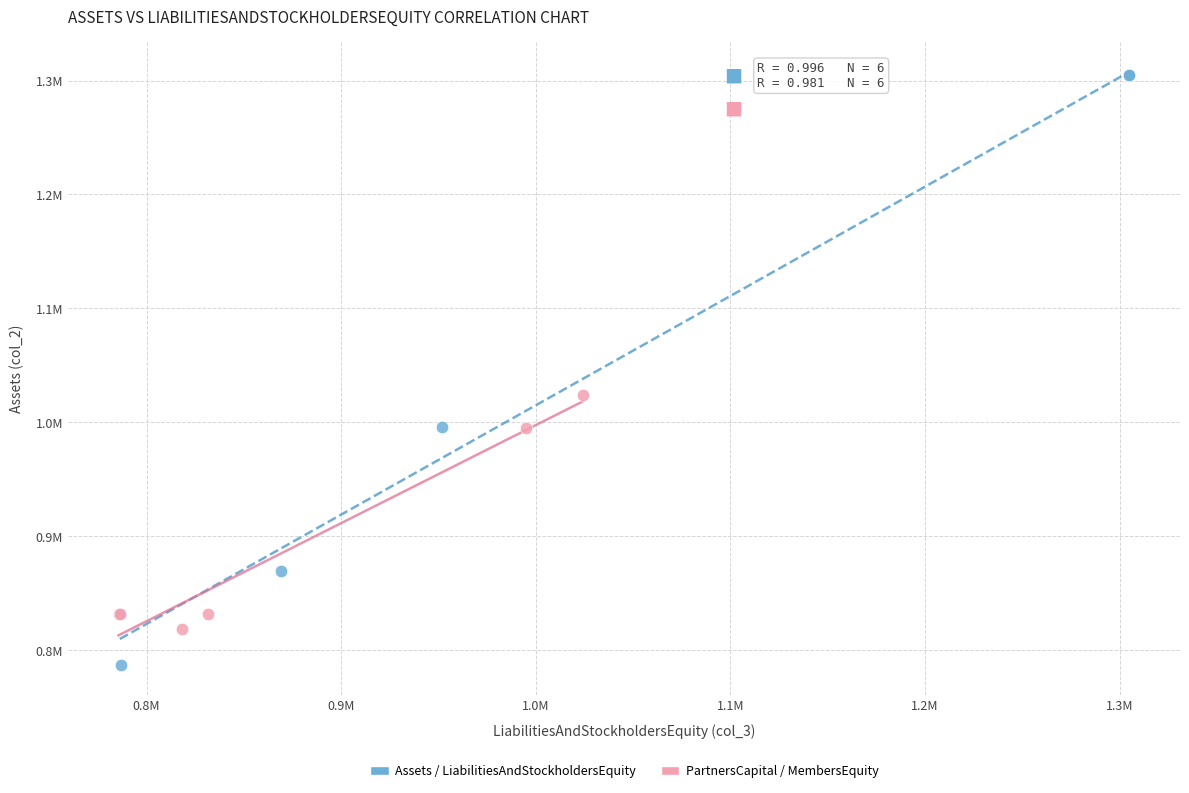

Which series contains the highest Y value?

Assets / LiabilitiesAndStockholdersEquity